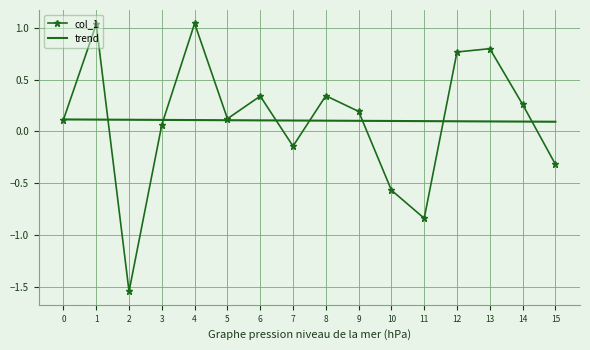

Is the value of trend at 13 greater than the value of col_1 at 12?

No